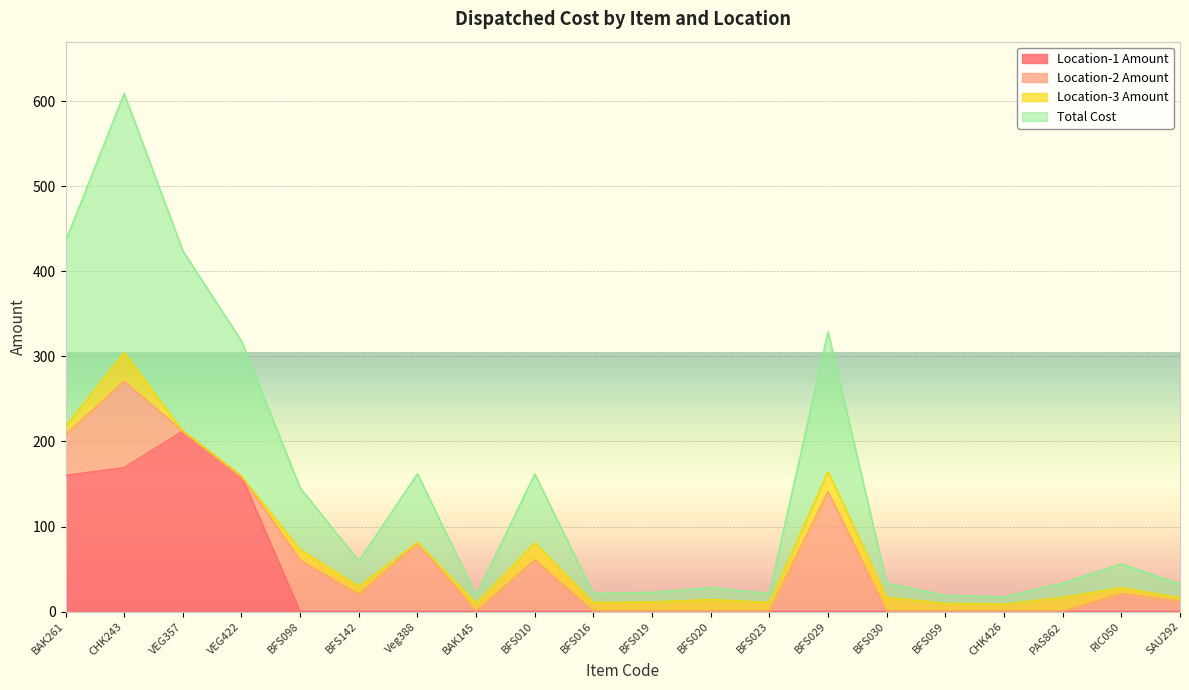

The value of Location-1 Amount at BFS016 is 86.1. True or false?

False